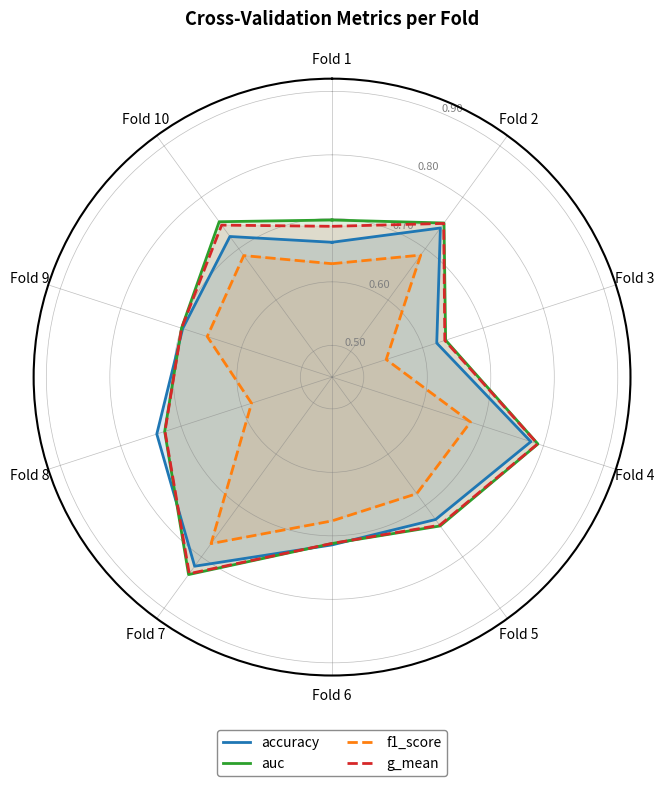

Which series has the widest spread of values?

f1_score